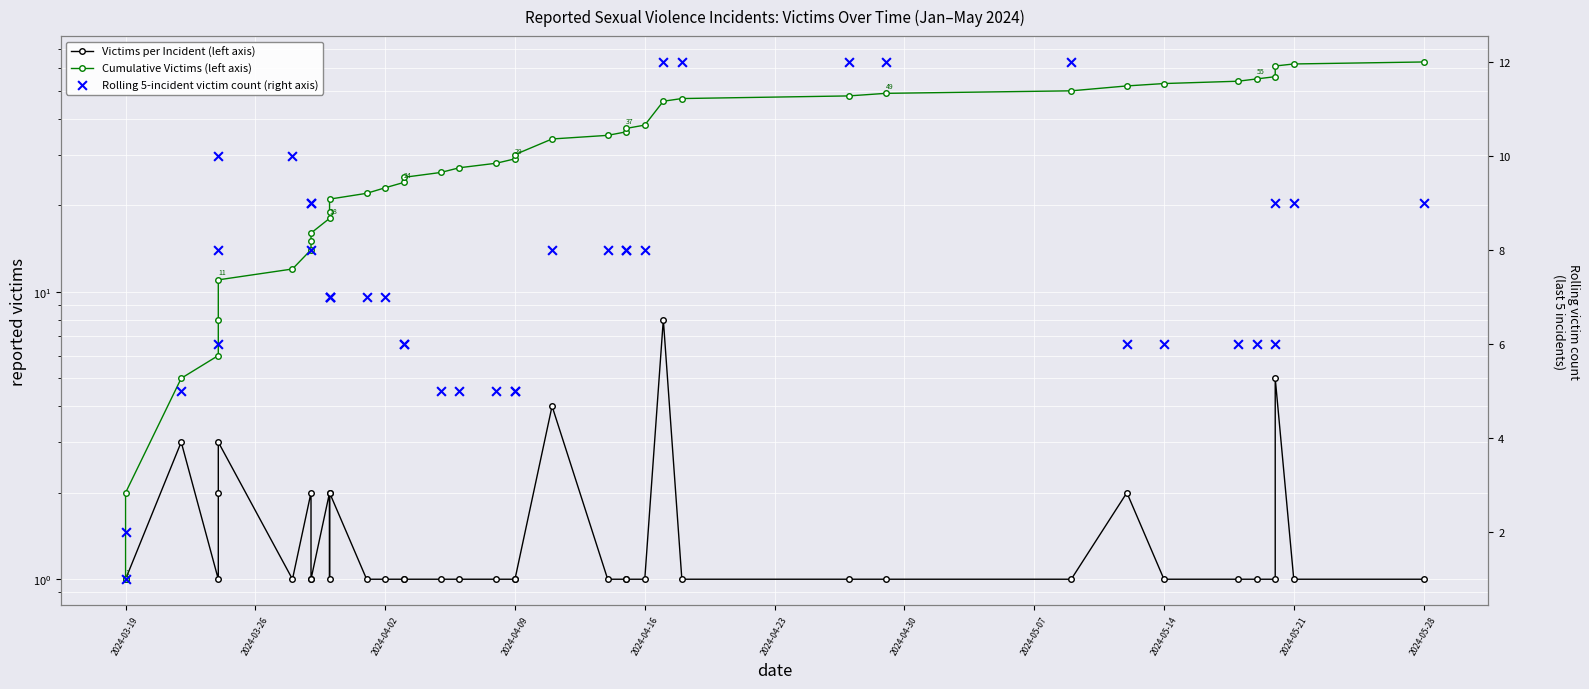

Which series has the largest total across all categories?

Cumulative Victims (left axis)